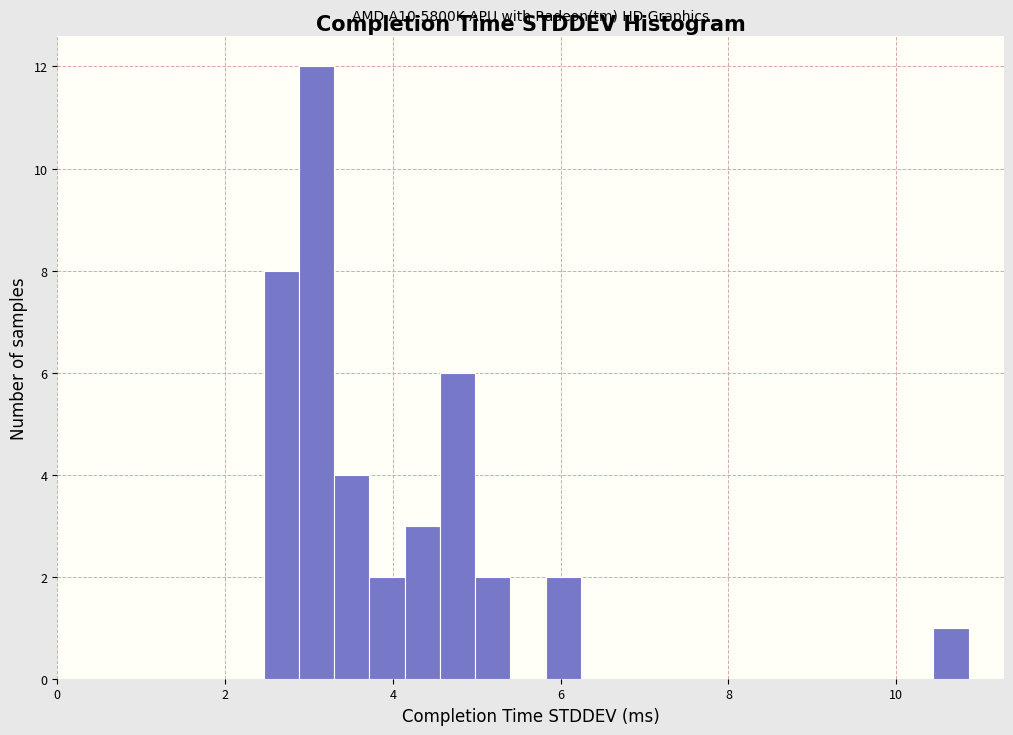

Around what value on the x-axis is the tallest bar? Give the approximate position of its centre, as read against the axis.

3.0